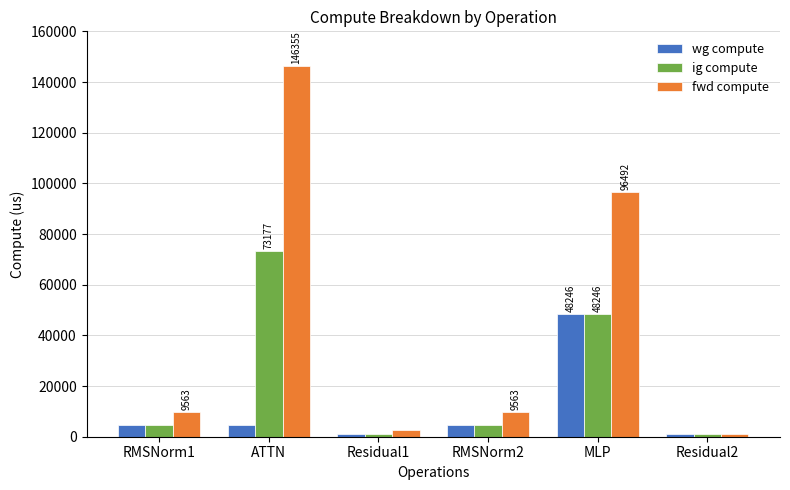

Is it true that fwd compute equals 58449.3 at ATTN?

False